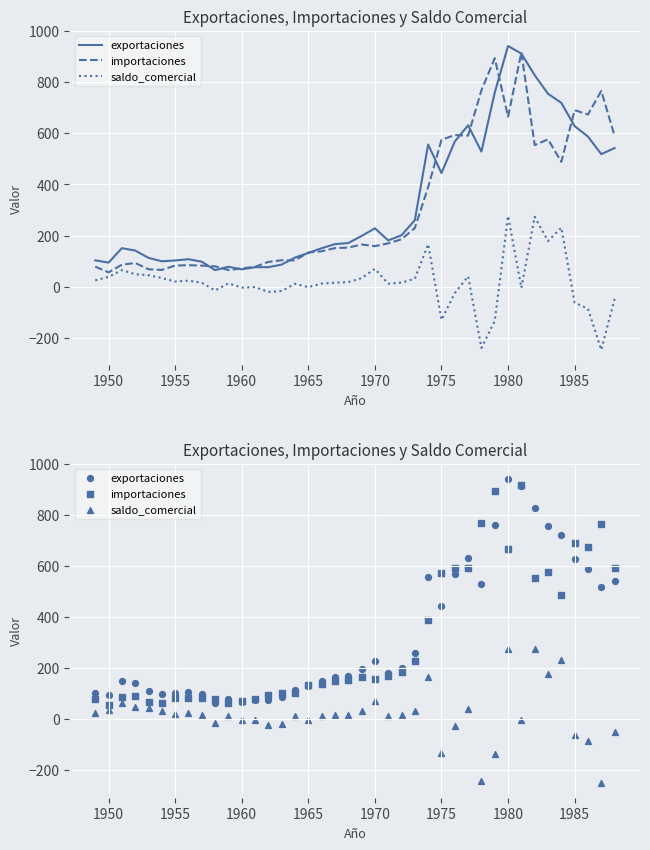

Which series contains the lowest Y value?

saldo_comercial